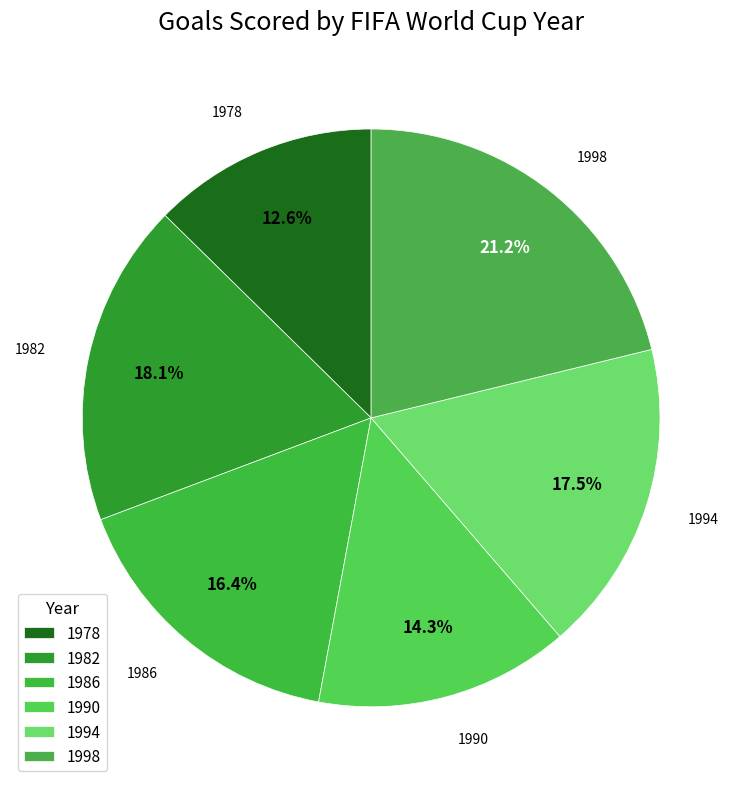

What is the smallest slice in the pie chart?

1978